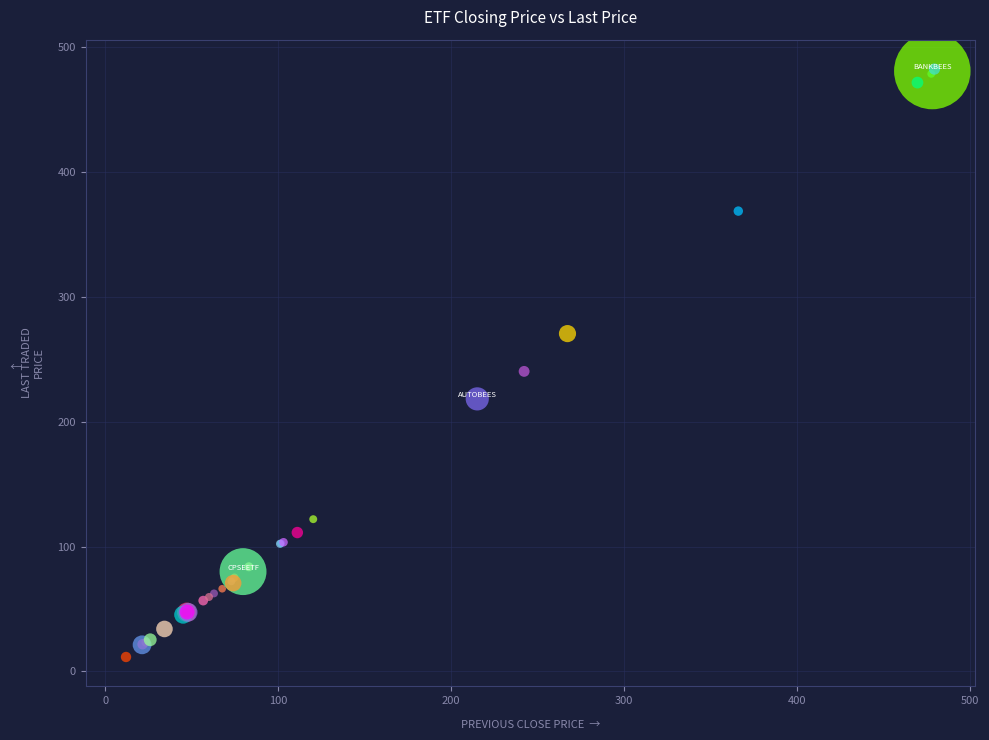

What Y value in the scatter plot is closest to 246?

240.1